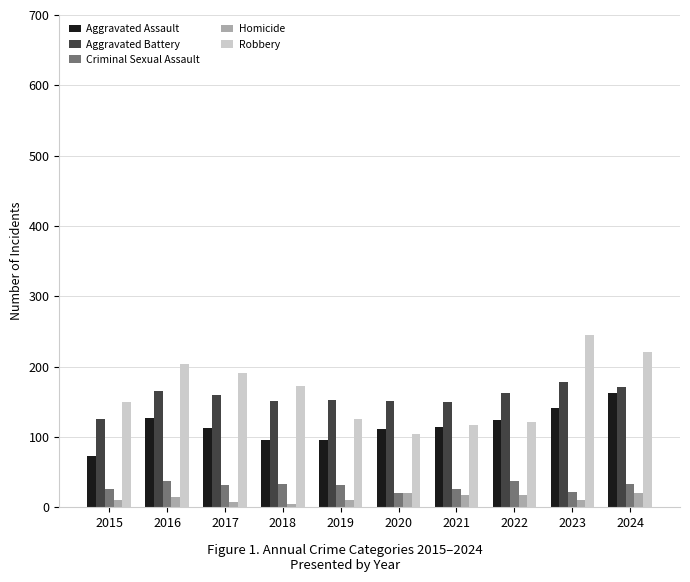

What is the highest value of the Criminal Sexual Assault series?

37